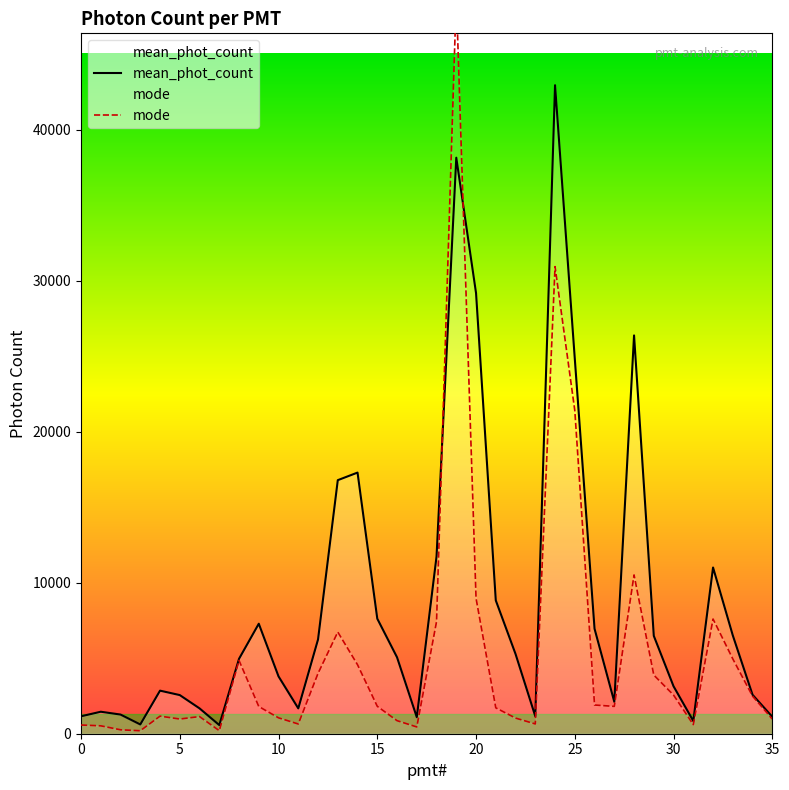

Is the value of mean_phot_count at 33 greater than the value of mode at 14?

Yes